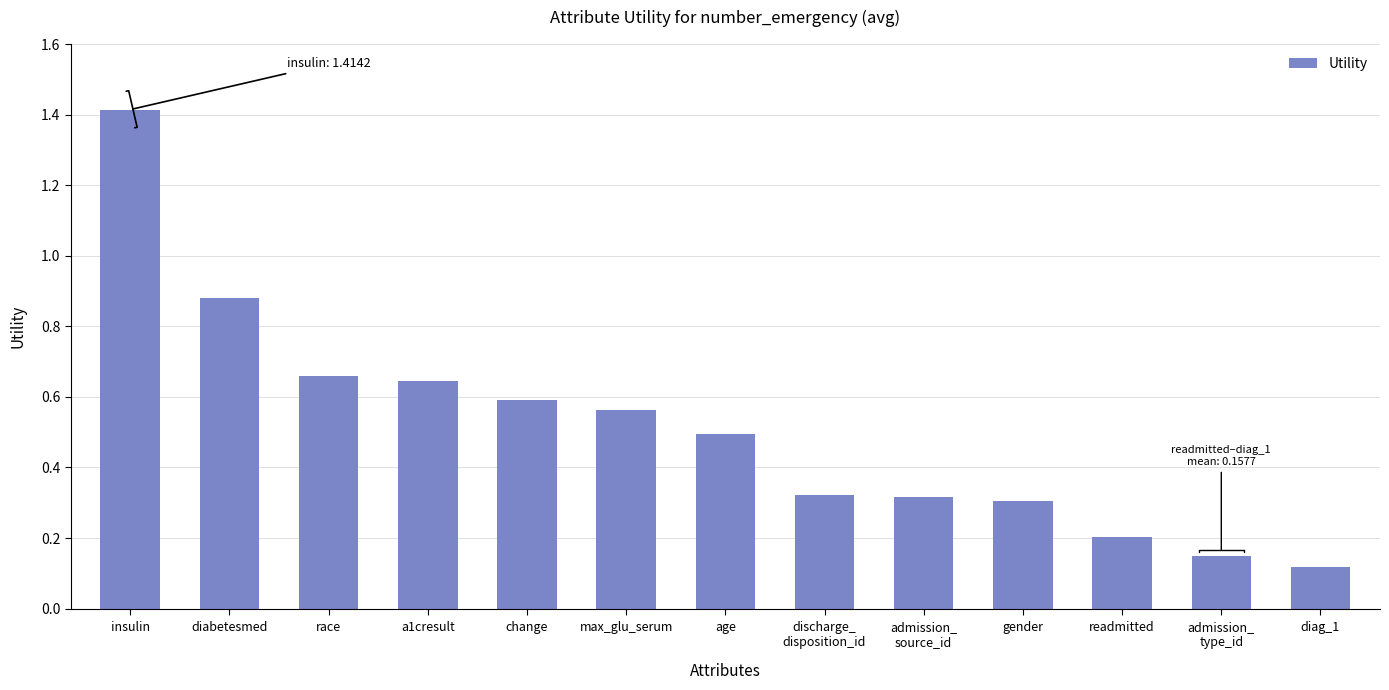

What is the difference between the maximum and minimum values?

1.3